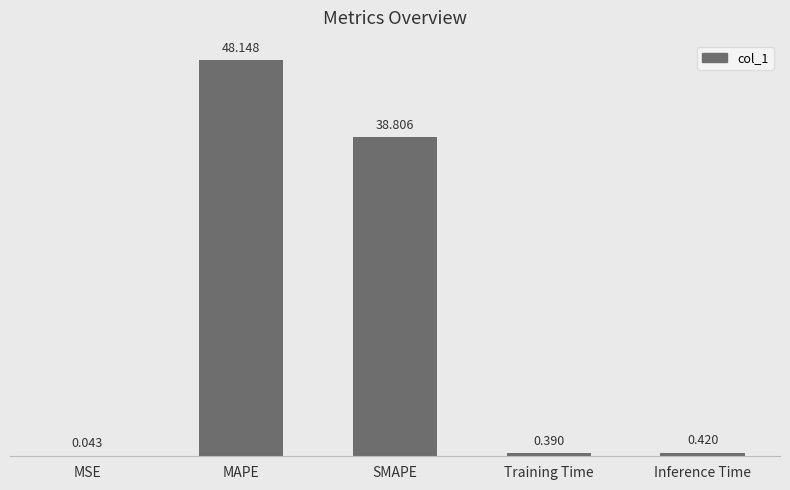

Which has a higher value, MSE or MAPE?

MAPE